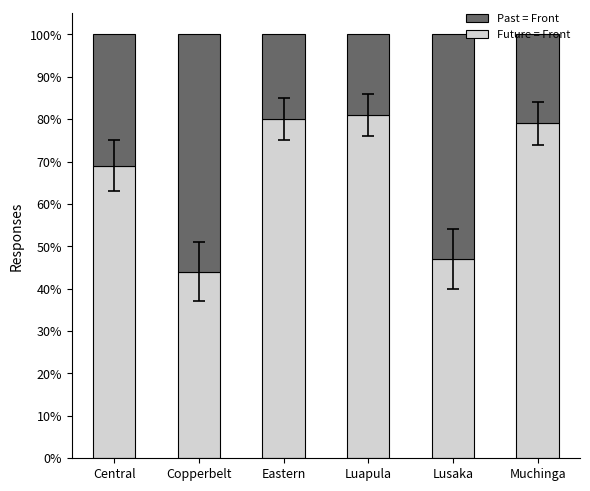

Which series has the largest total across all categories?

Future = Front